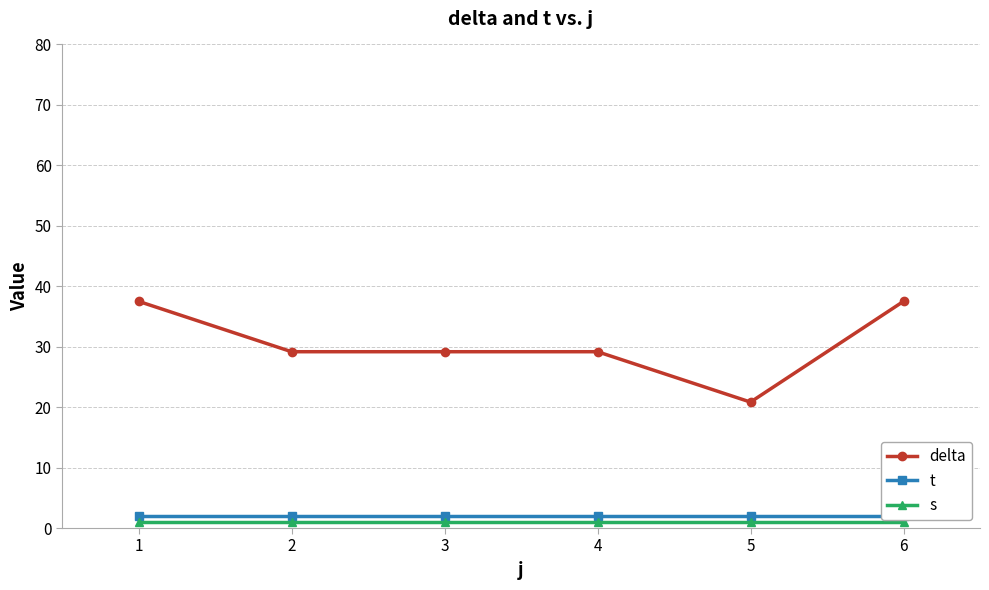

Reading left to right, what are all the values shown in this chart?

delta: 37.5	29.2	29.2	29.2	20.8	37.5
t: 2.0	2.0	2.0	2.0	2.0	2.0
s: 1.0	1.0	1.0	1.0	1.0	1.0